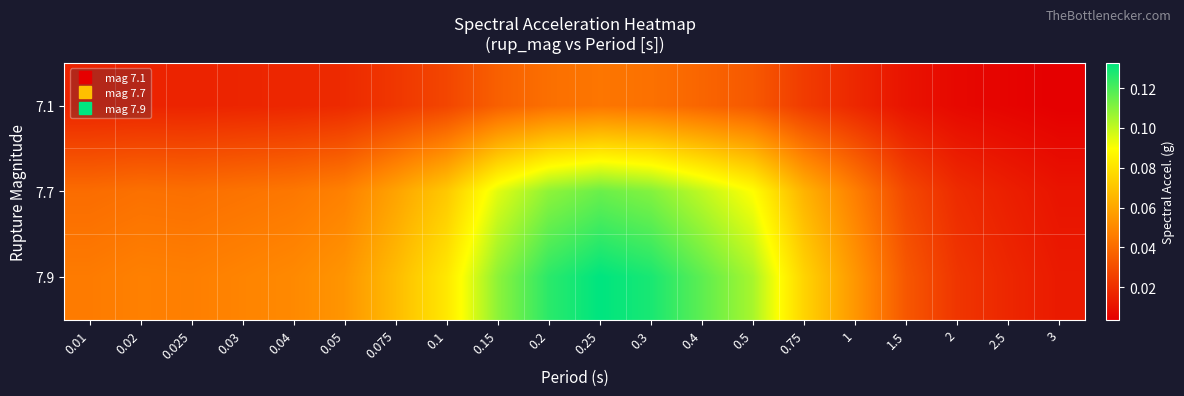

Reading left to right, transcribe all the data shown in this chart.

7.1: 0.01=0.0	0.02=0.0	0.025=0.0	0.03=0.0	0.04=0.0	0.05=0.0	0.075=0.0	0.1=0.0	0.15=0.0	0.2=0.0	0.25=0.0	0.3=0.0	0.4=0.0	0.5=0.0	0.75=0.0	1=0.0	1.5=0.0	2=0.0	2.5=0.0	3=0.0
7.7: 0.01=0.0	0.02=0.0	0.025=0.0	0.03=0.0	0.04=0.0	0.05=0.0	0.075=0.1	0.1=0.1	0.15=0.1	0.2=0.1	0.25=0.1	0.3=0.1	0.4=0.1	0.5=0.1	0.75=0.1	1=0.0	1.5=0.0	2=0.0	2.5=0.0	3=0.0
7.9: 0.01=0.0	0.02=0.0	0.025=0.0	0.03=0.0	0.04=0.1	0.05=0.1	0.075=0.1	0.1=0.1	0.15=0.1	0.2=0.1	0.25=0.1	0.3=0.1	0.4=0.1	0.5=0.1	0.75=0.1	1=0.1	1.5=0.0	2=0.0	2.5=0.0	3=0.0